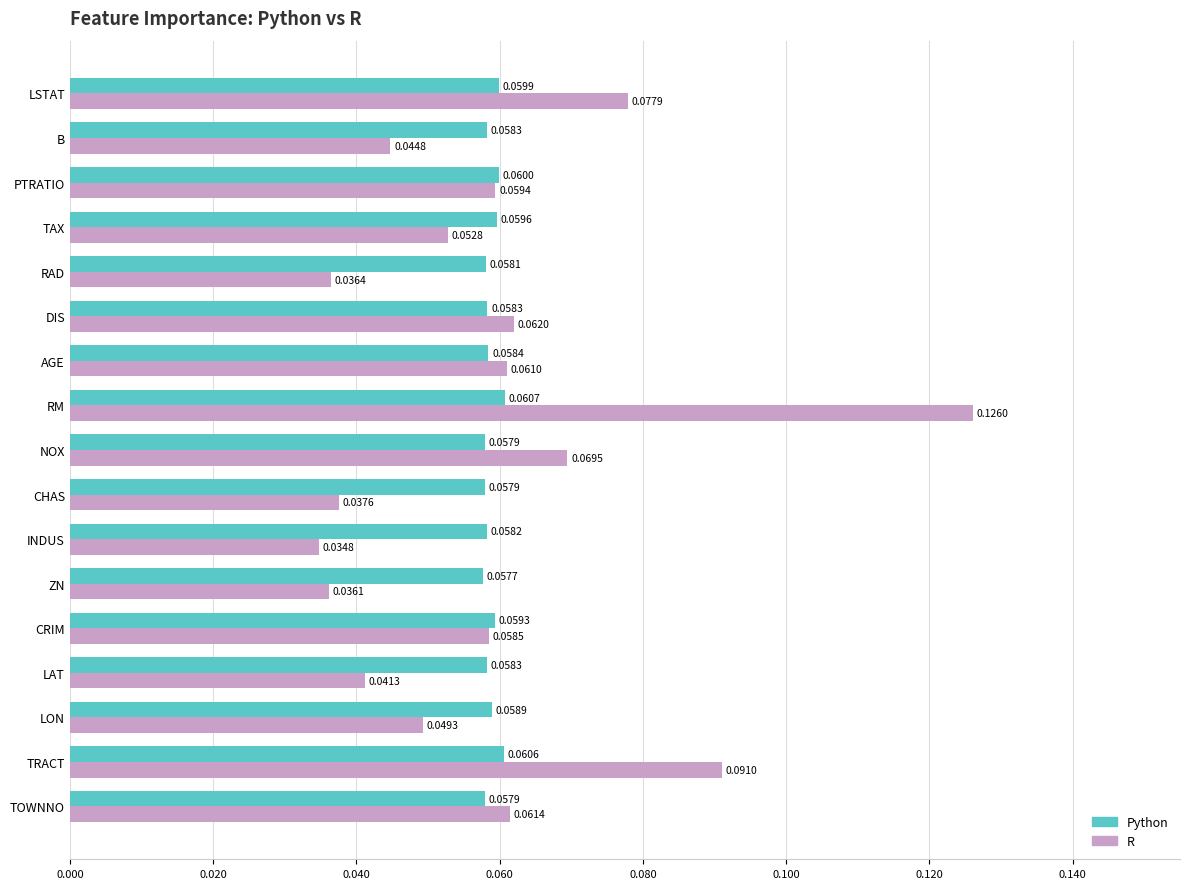

At which category is the sum across all series the highest?

RM